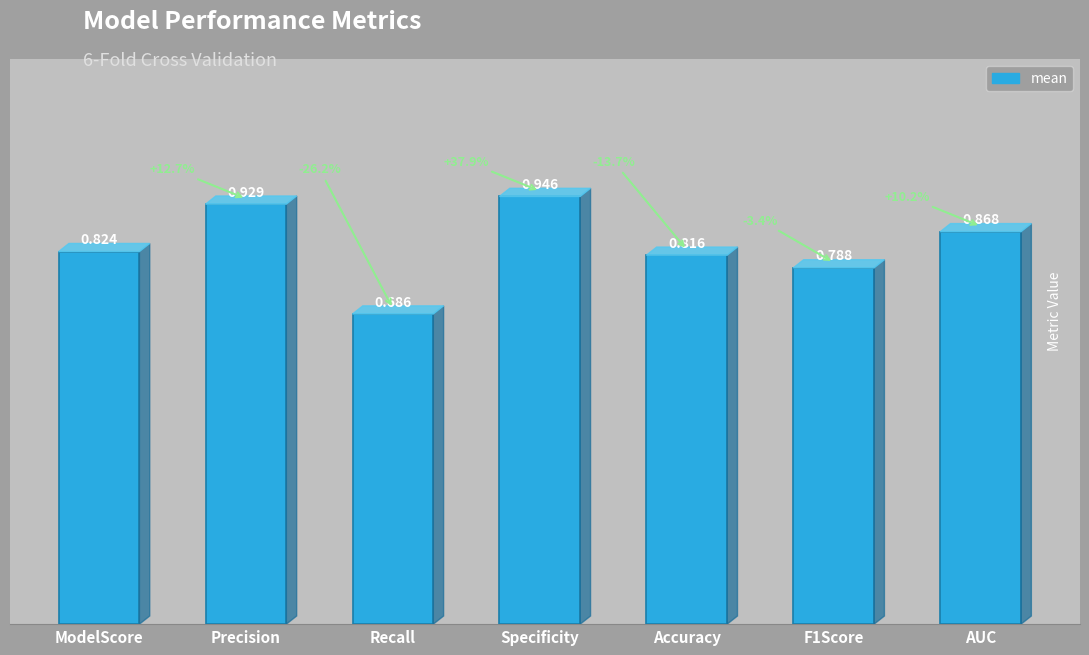

What is the sum of the values at F1Score and Specificity?

1.7